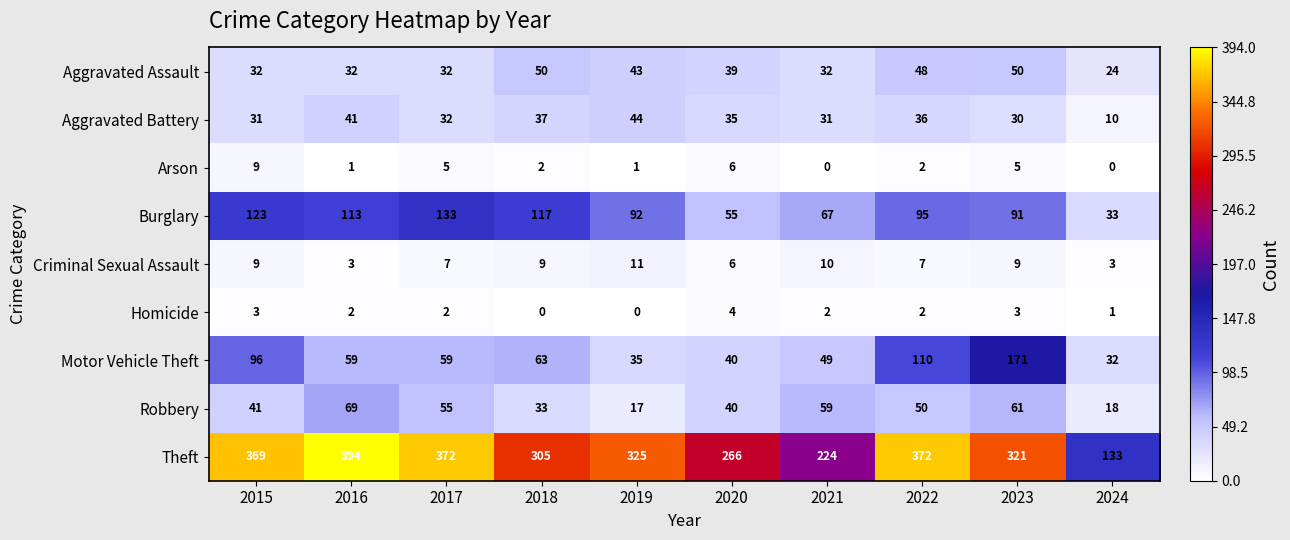

What is the greatest value displayed?

394